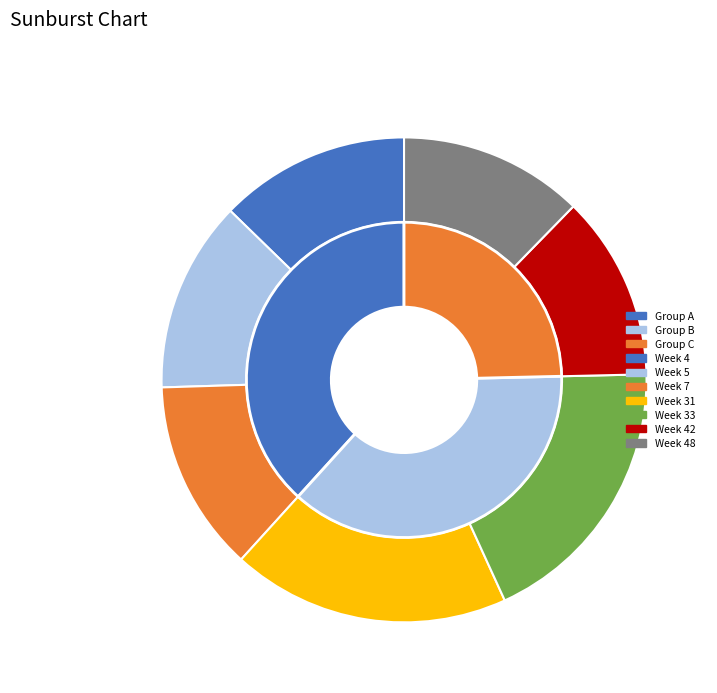

Which slice is the largest?

Week 31